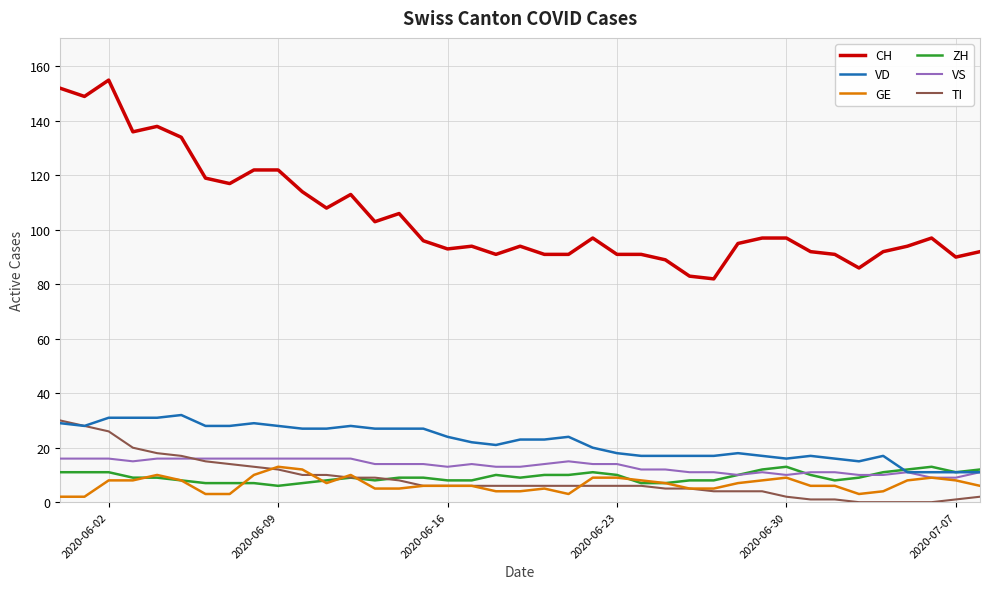

True or false: CH and ZH cross at least once.

False